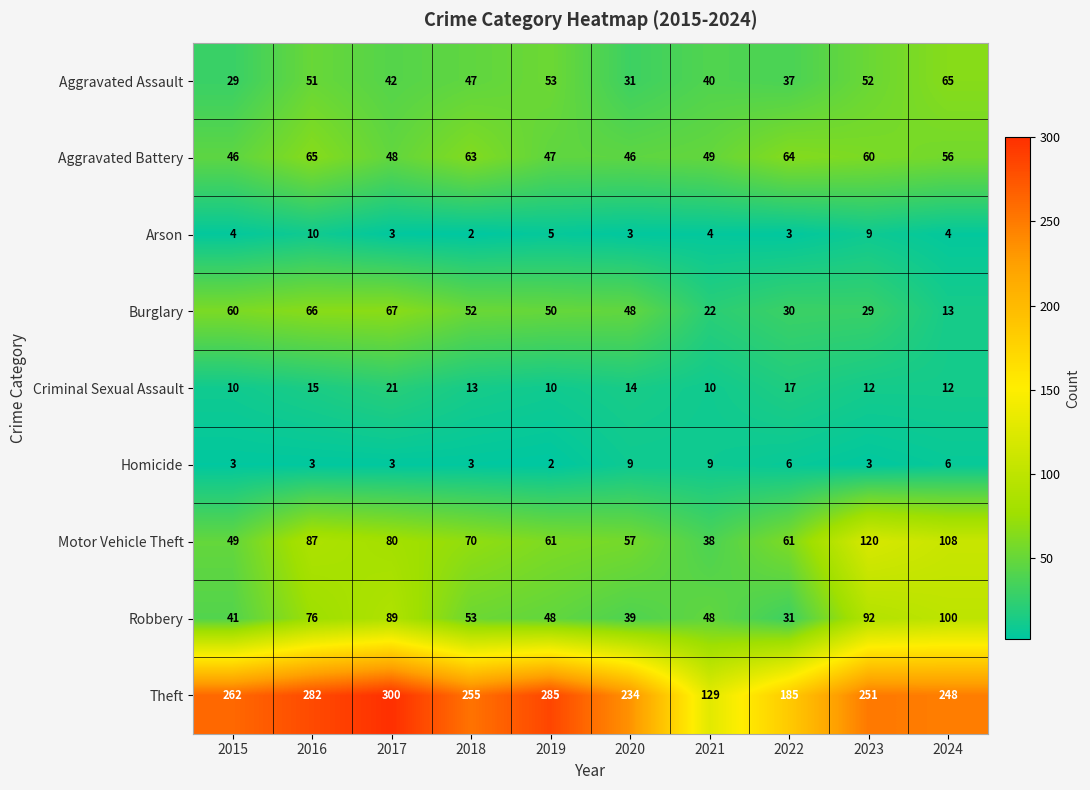

Rank the series at 2024 from lowest to highest value.

Arson, Homicide, Criminal Sexual Assault, Burglary, Aggravated Battery, Aggravated Assault, Robbery, Motor Vehicle Theft, Theft